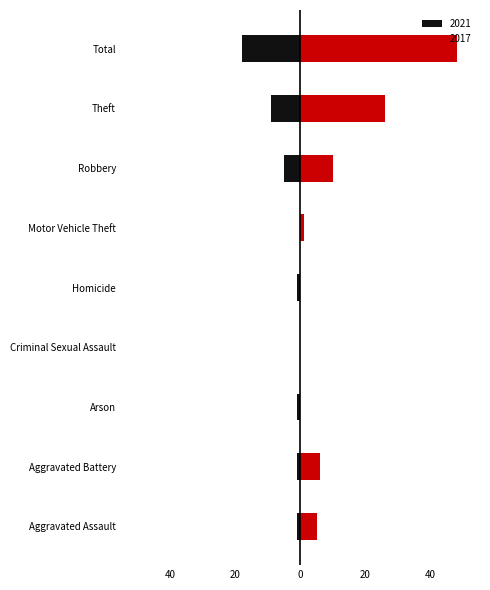

What is the difference between the highest and lowest values at Homicide?

1